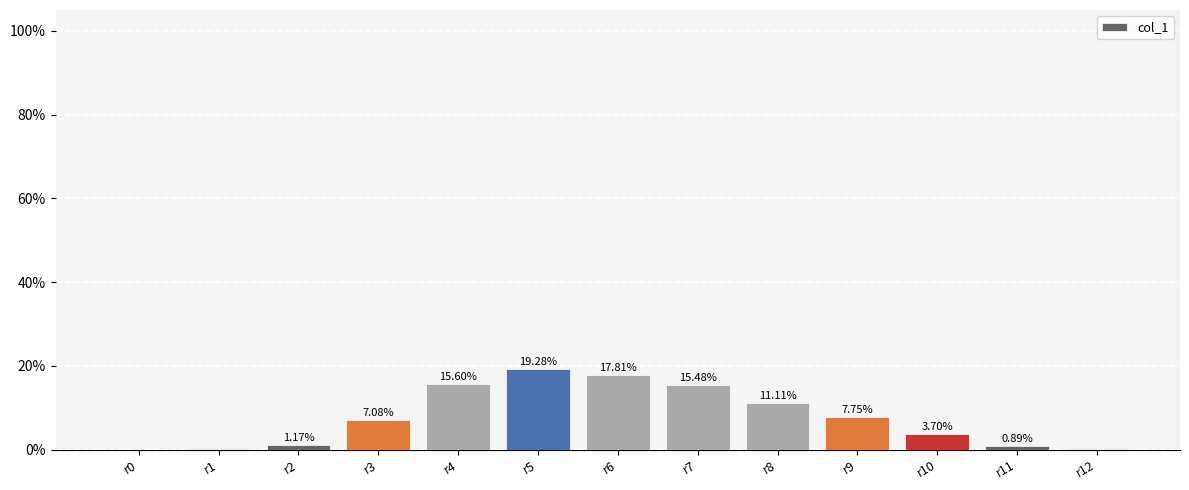

What is the greatest value displayed?

19.3